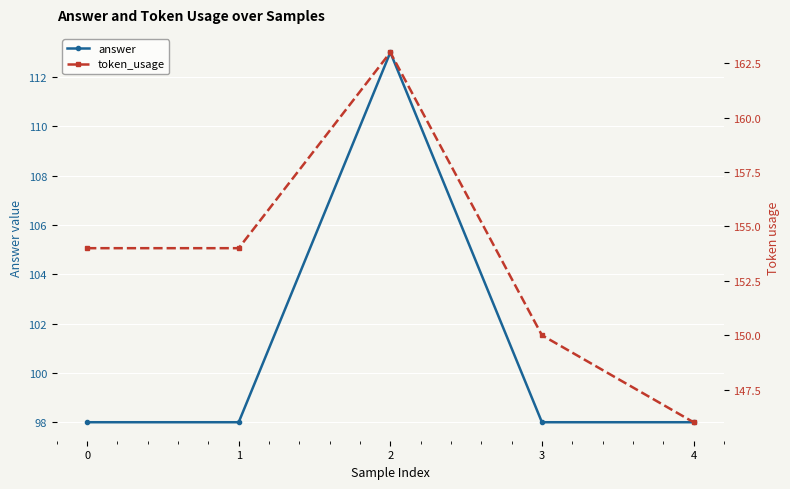

What is the total value across all series at 4?

244